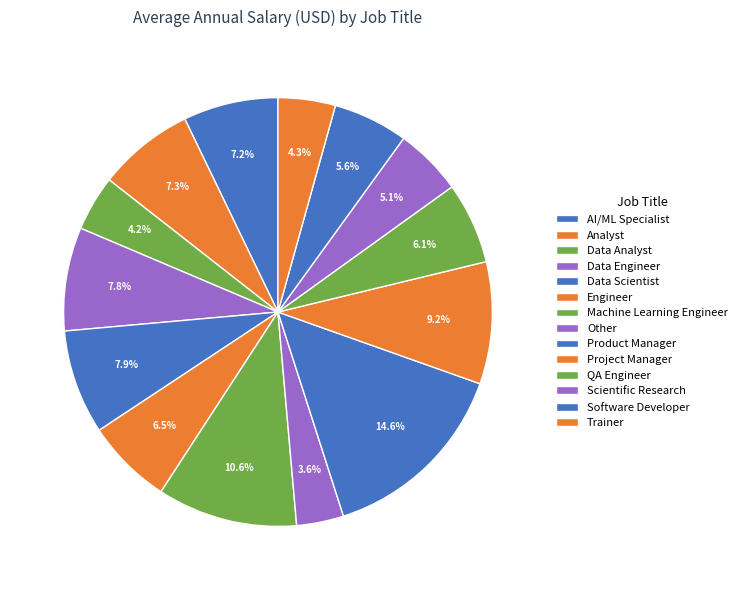

What is the change in value from Product Manager to Software Developer?

-17492.4